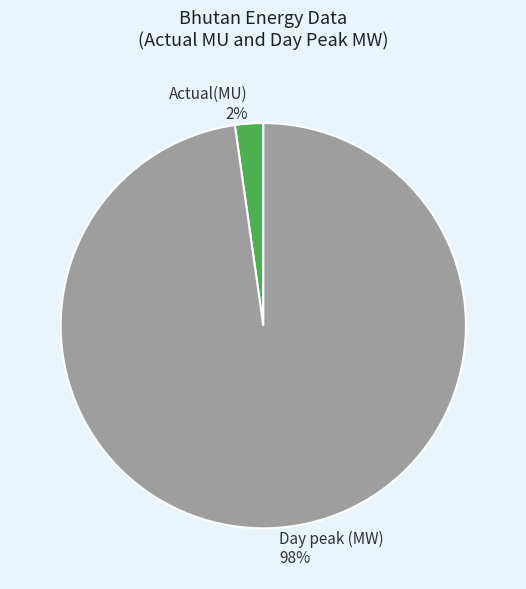

To the nearest percent, what is the difference between the Day peak (MW) and Actual(MU) slice percentages?

96%